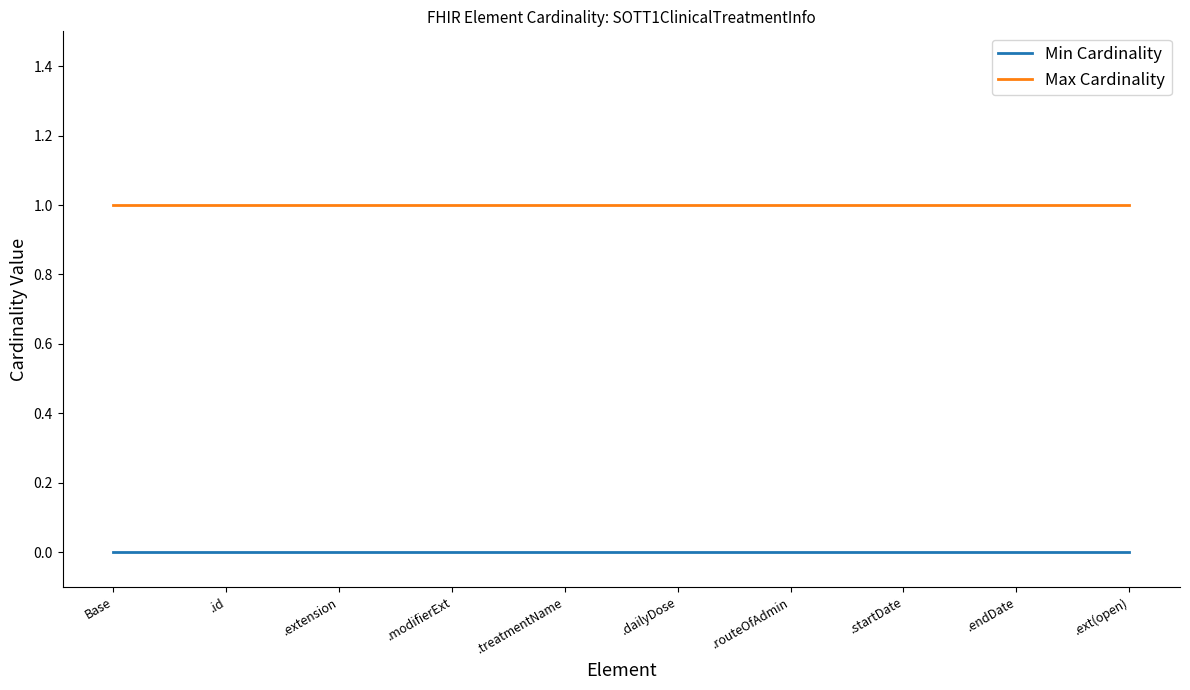

How many lines are shown in the chart?

2